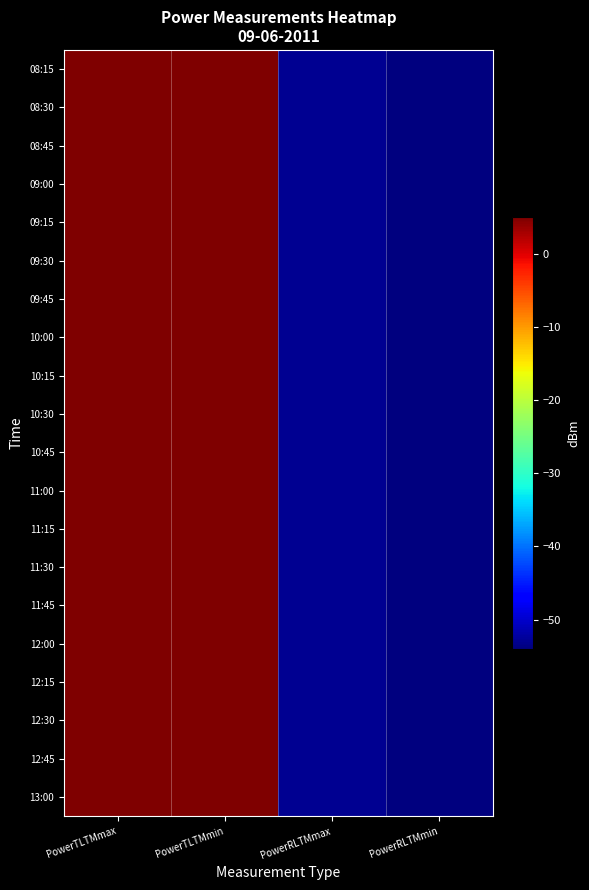

What is the total value across all series at PowerRLTMmax?

-1060.0